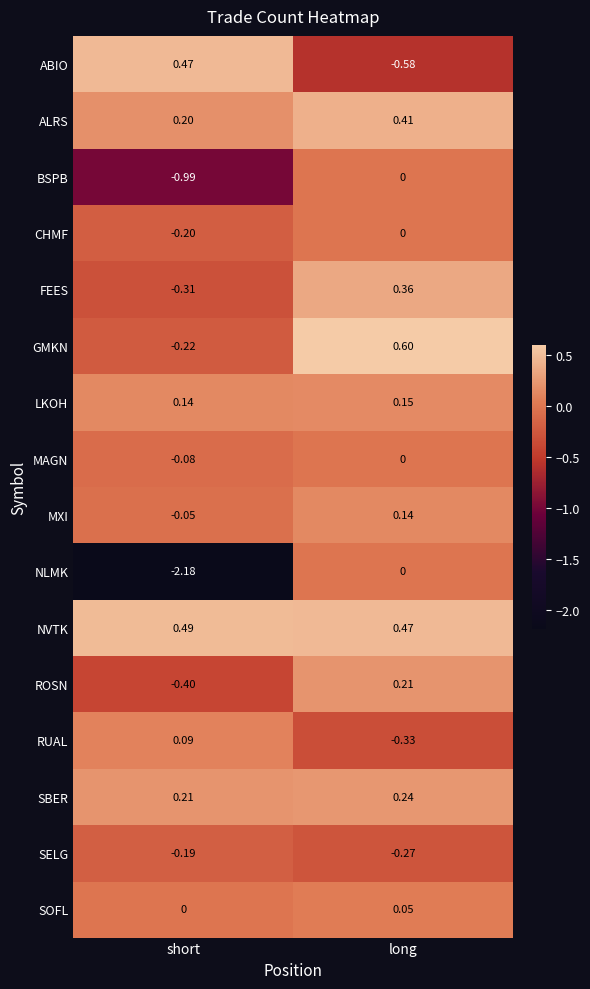

At which category does the chart reach its peak across all series?

long